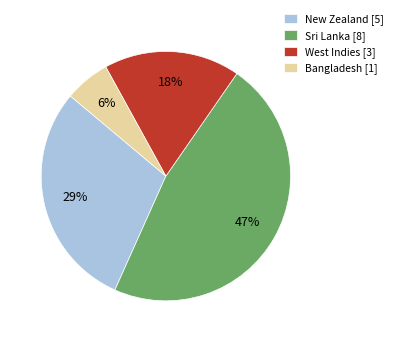

To the nearest percent, what portion does West Indies represent?

18%